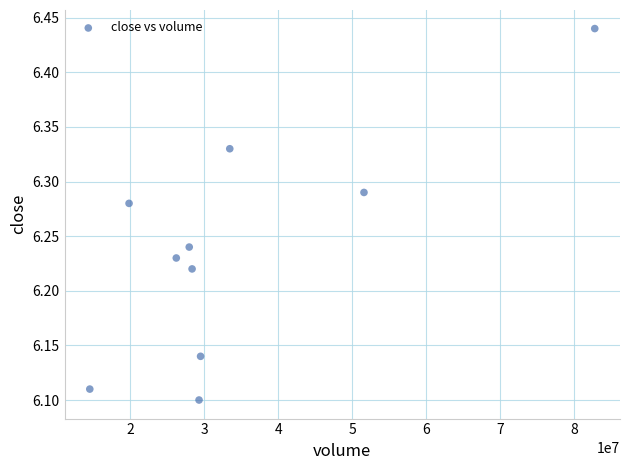

What is the range of X values (max minus min)?

68201085.0